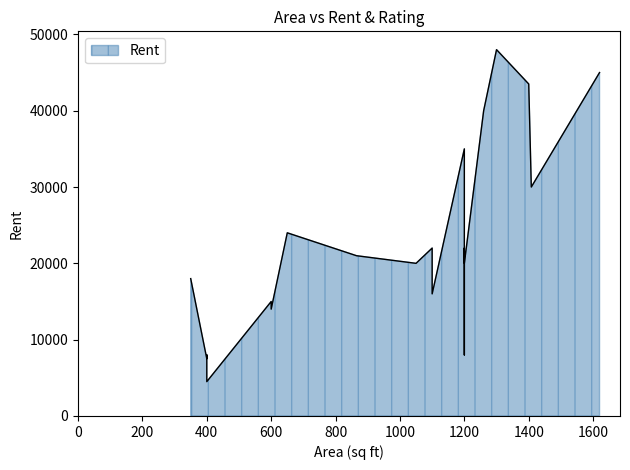

Which has a higher value, 1260 or 1200?

1260